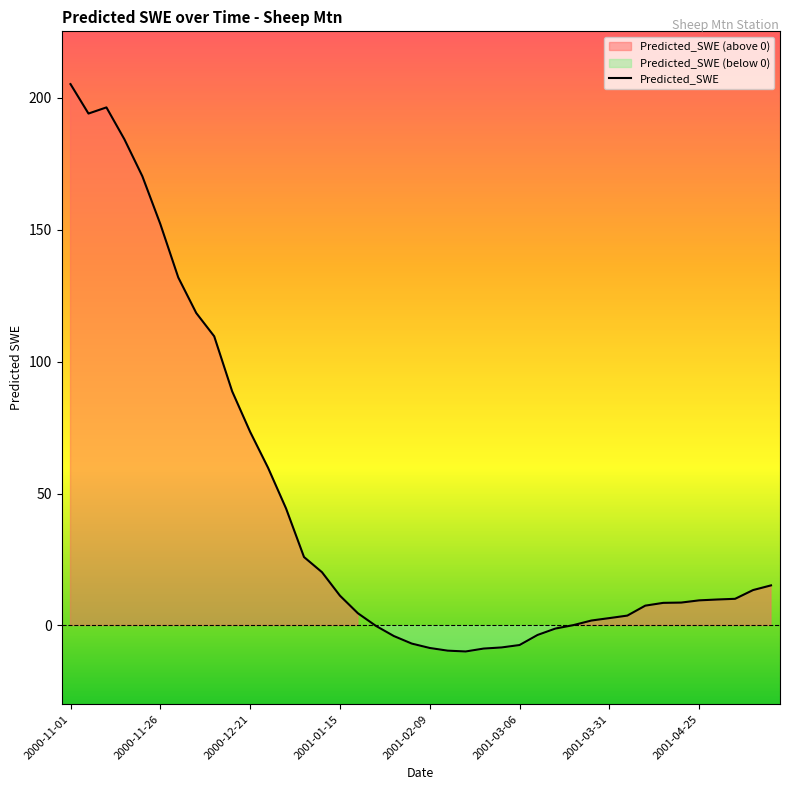

Between 2001-04-20 and 2000-12-16, which is larger?

2000-12-16